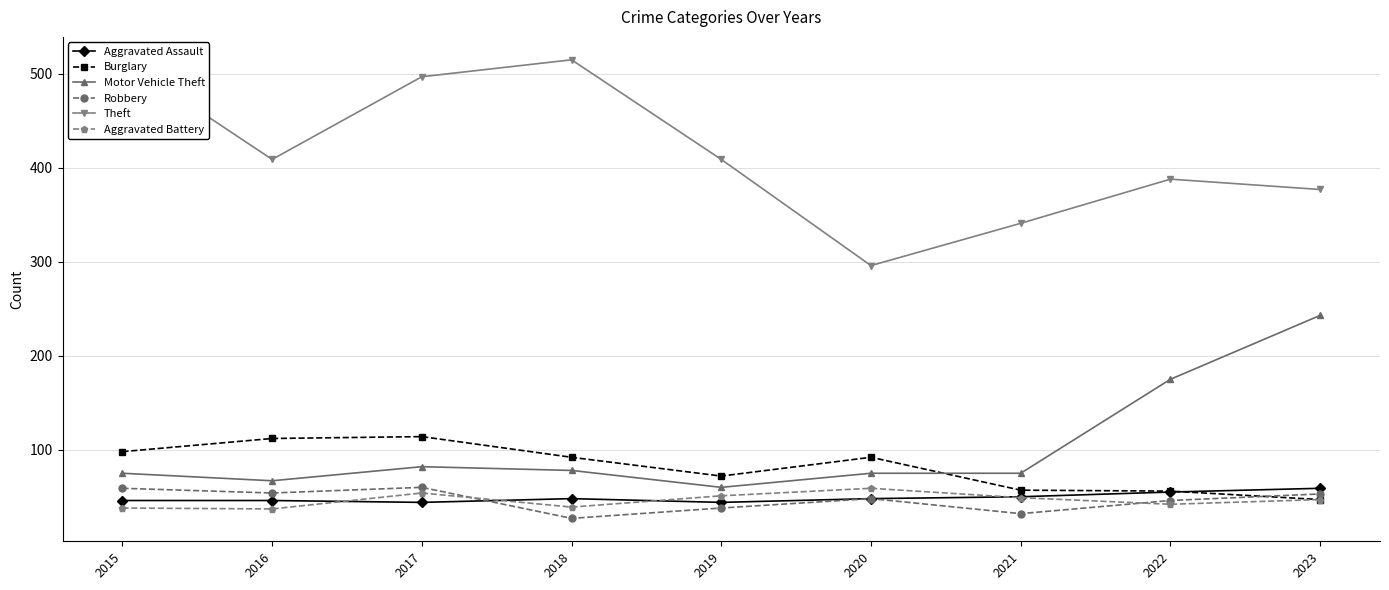

True or false: Aggravated Assault and Motor Vehicle Theft cross at least once.

False